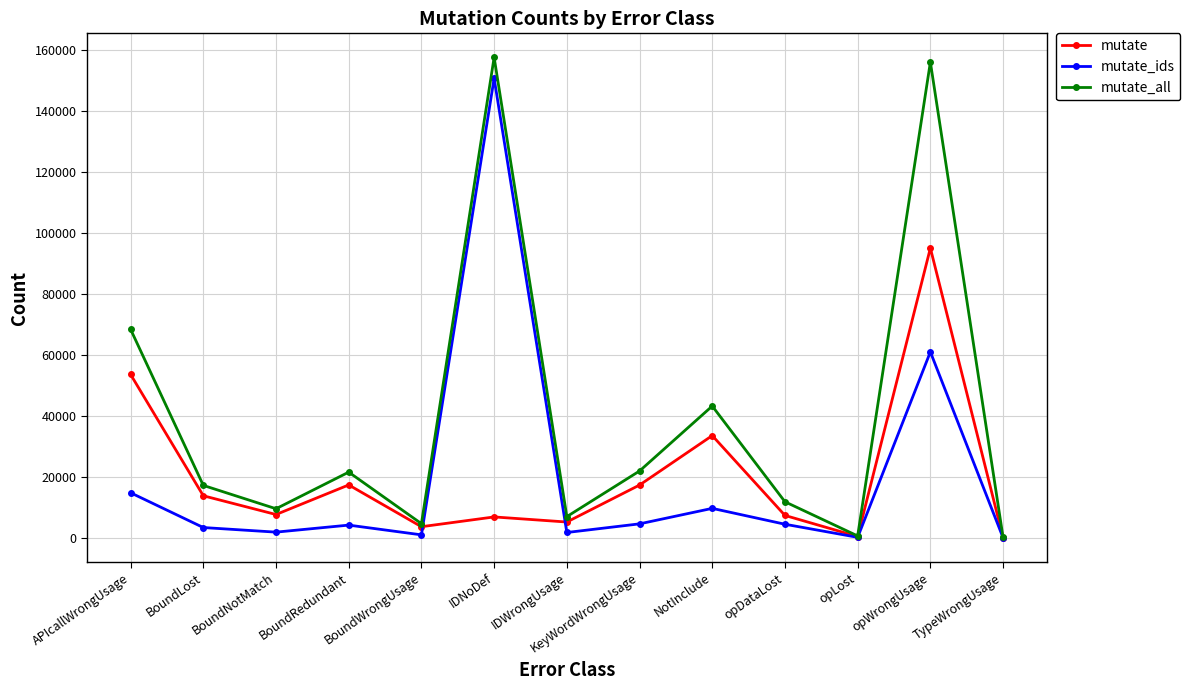

At which category does mutate_all reach its first local peak?

BoundRedundant